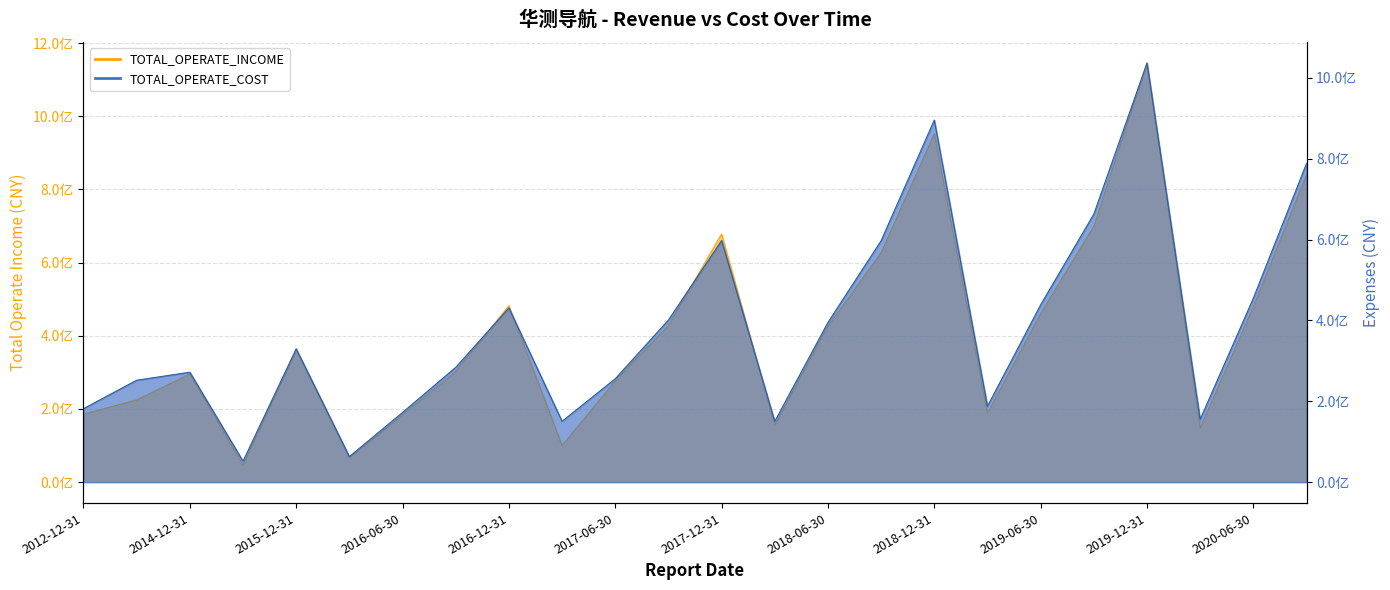

What is the average value of the TOTAL_OPERATE_COST series?

383508262.3